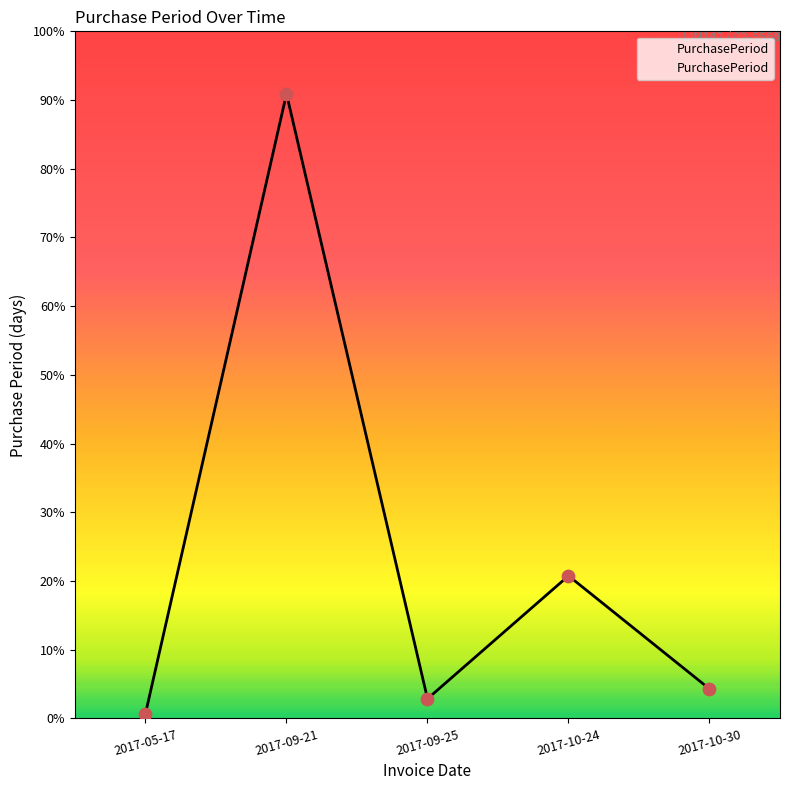

Which has a higher value, 2017-09-21 or 2017-10-24?

2017-09-21